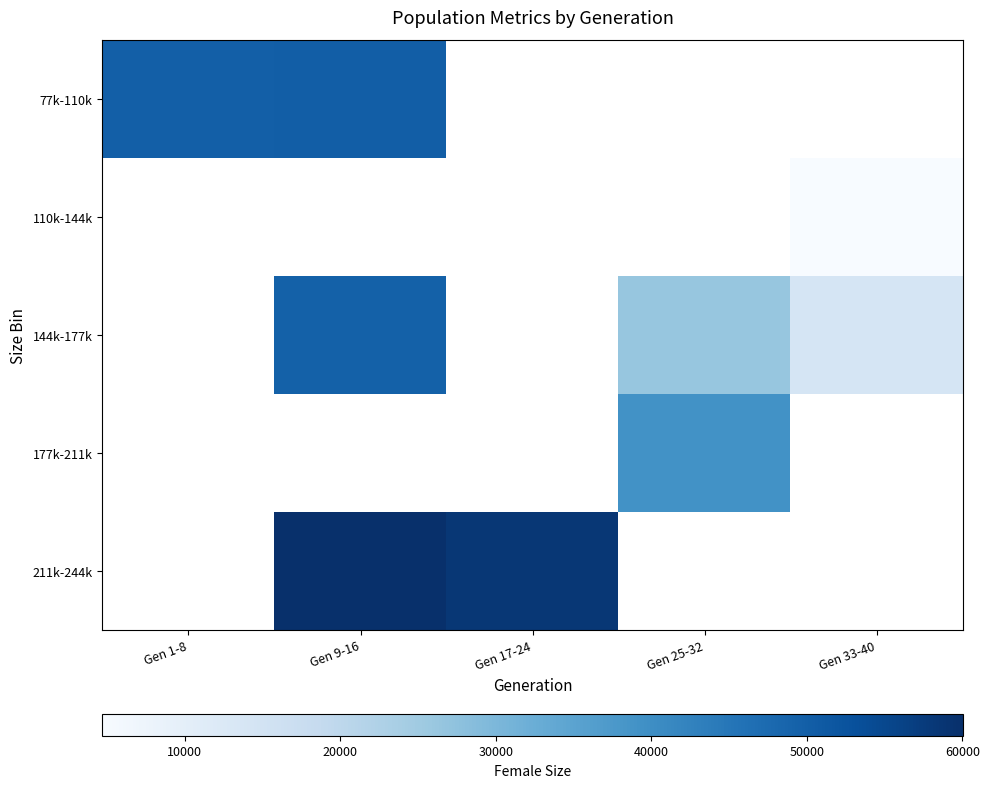

What value does the 110k-144k series have at Gen 33-40?

4698.0